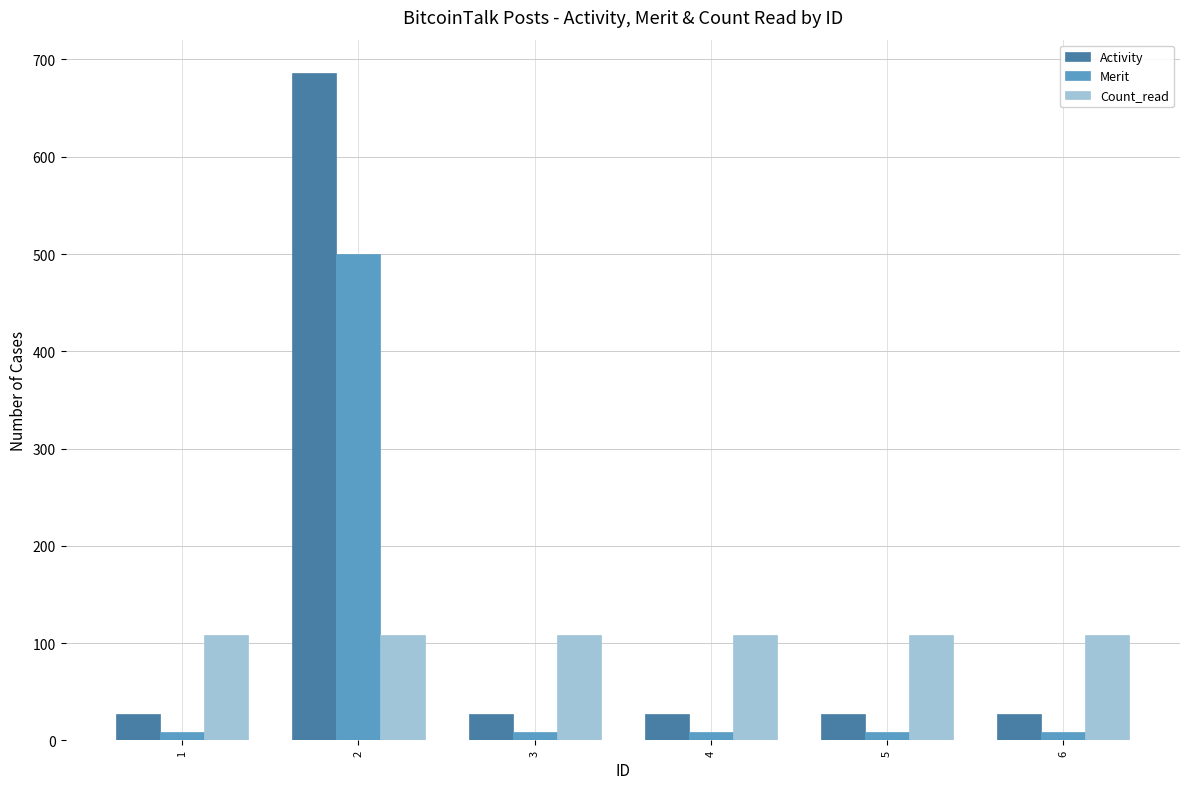

Reading left to right, list all the values displayed in this chart.

Activity: 1=27	2=686	3=27	4=27	5=27	6=27
Merit: 1=9	2=500	3=9	4=9	5=9	6=9
Count_read: 1=108	2=108	3=108	4=108	5=108	6=108